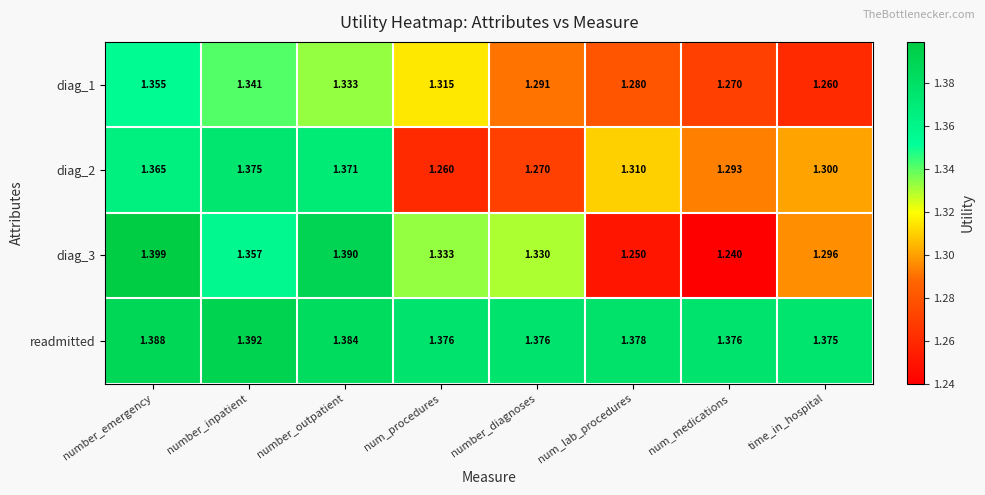

Which series has the largest total across all categories?

readmitted